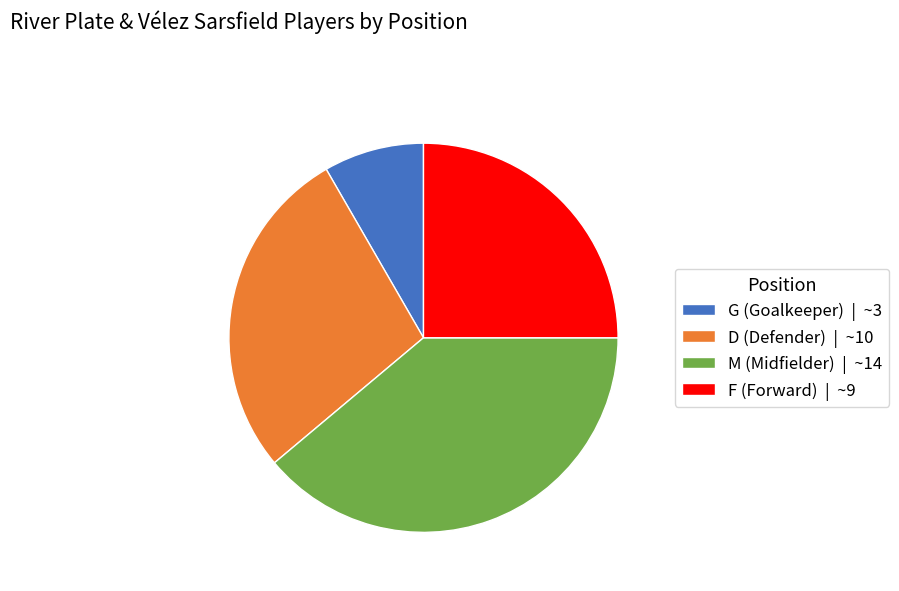

What is the ratio of the value at F to the value at G?

3.0